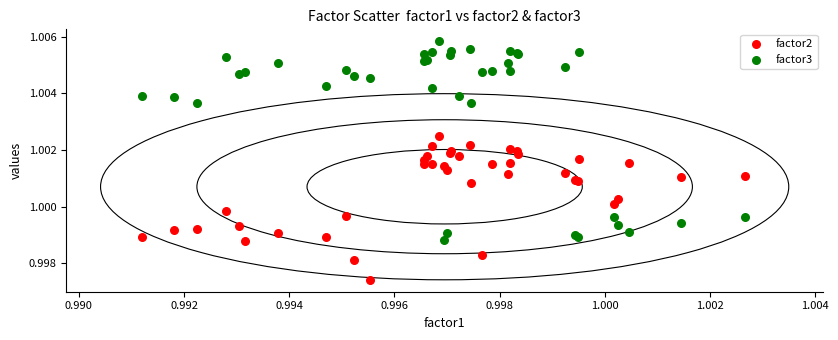

Which series contains the lowest Y value?

factor2